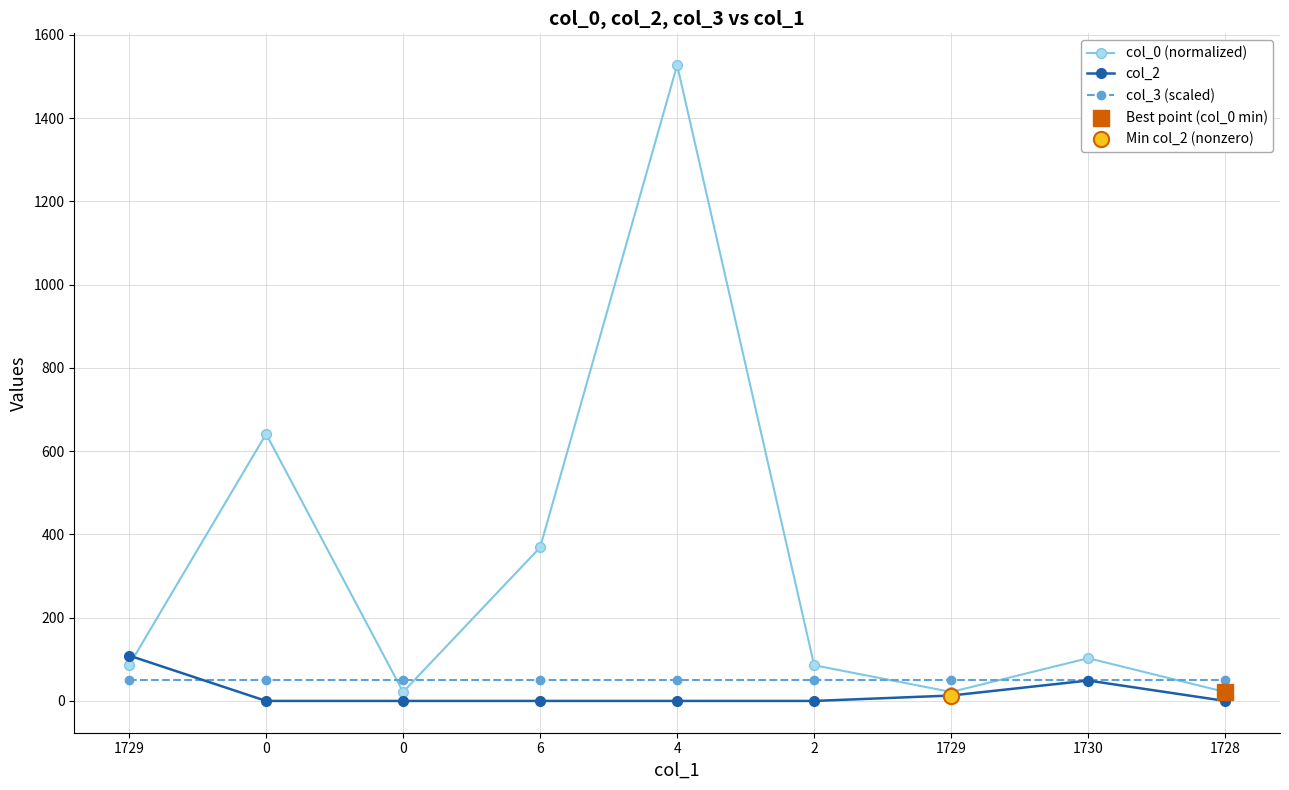

Which series has the largest total across all categories?

col_0 (normalized)